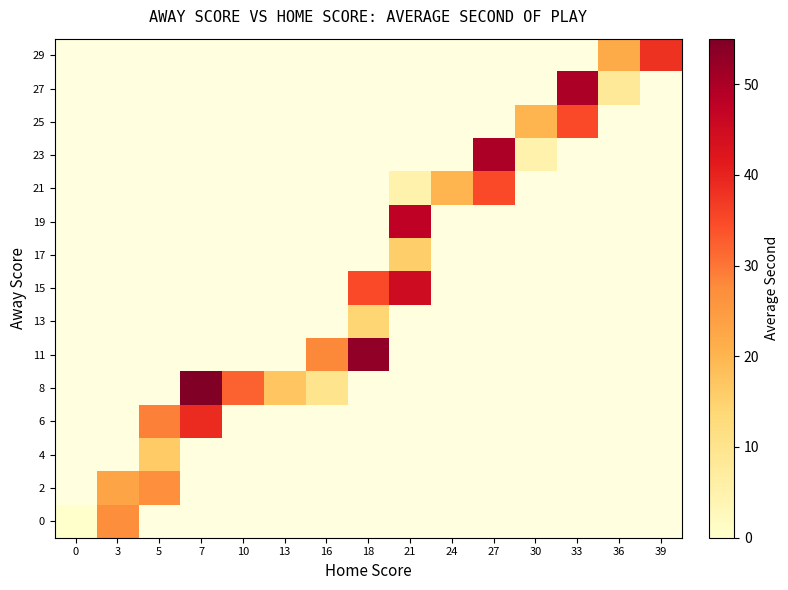

What is the maximum value shown in the chart?

55.0